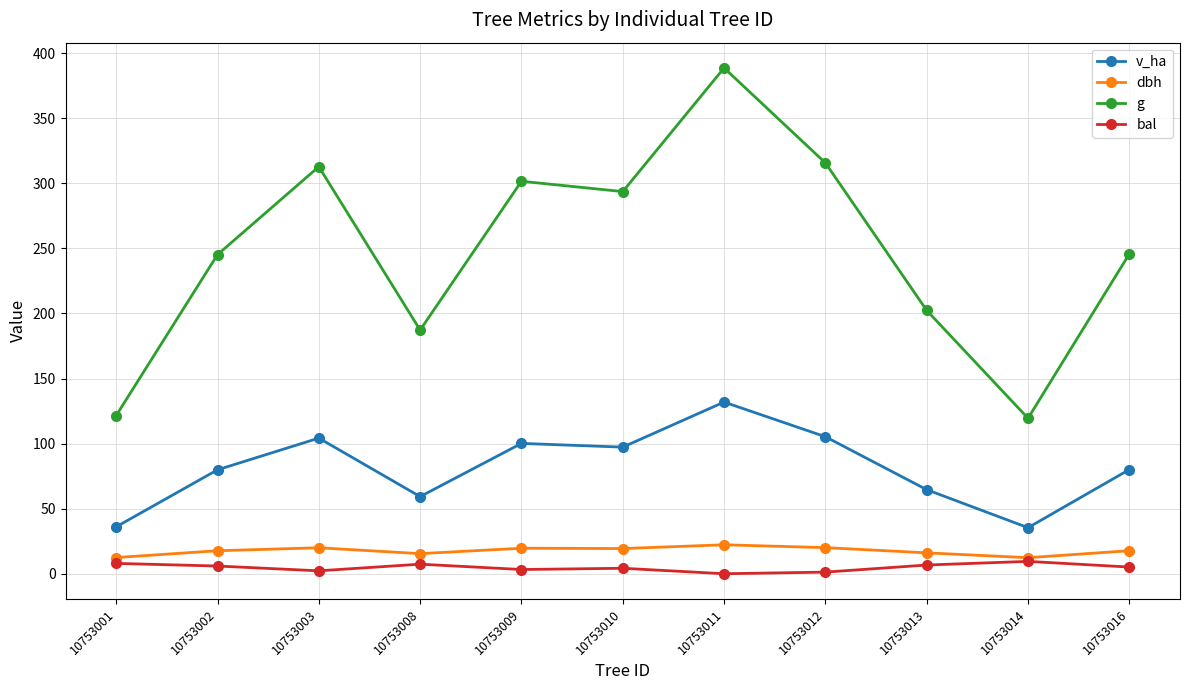

Which series changed the most between 10753003 and 10753011?

g